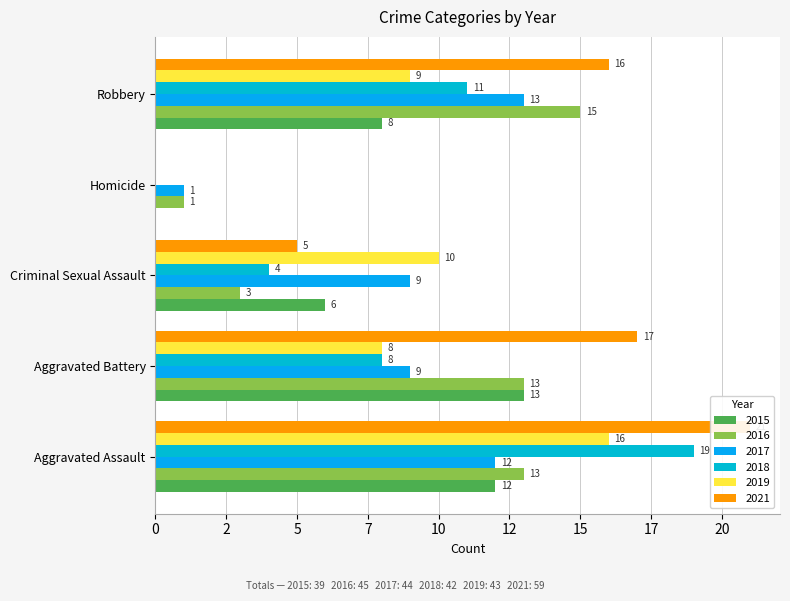

Is the value of 2021 at Aggravated Assault greater than the value of 2019 at Robbery?

Yes